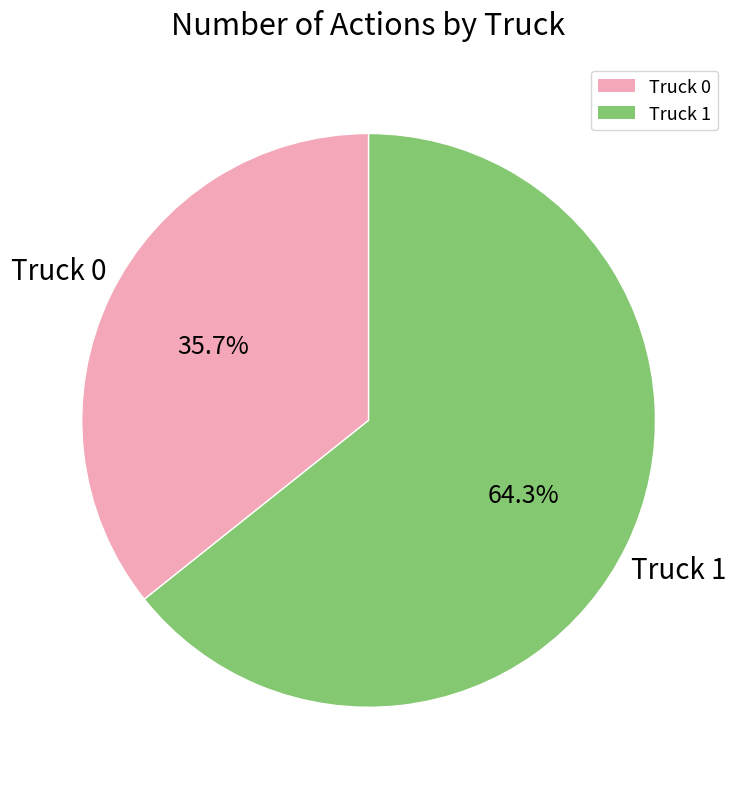

To the nearest percent, what is the average slice percentage?

50%